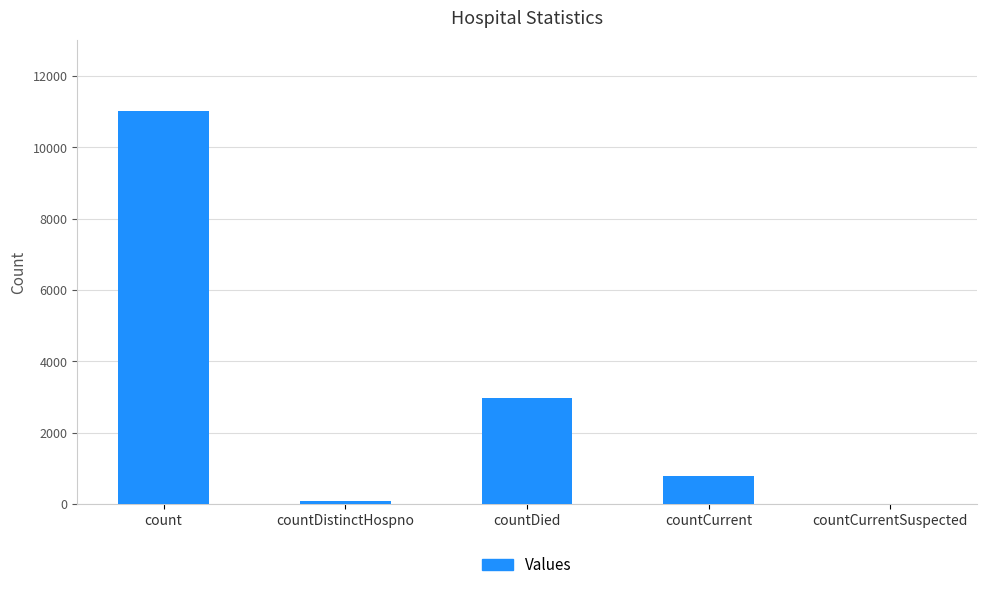

What is the greatest value displayed?

11019